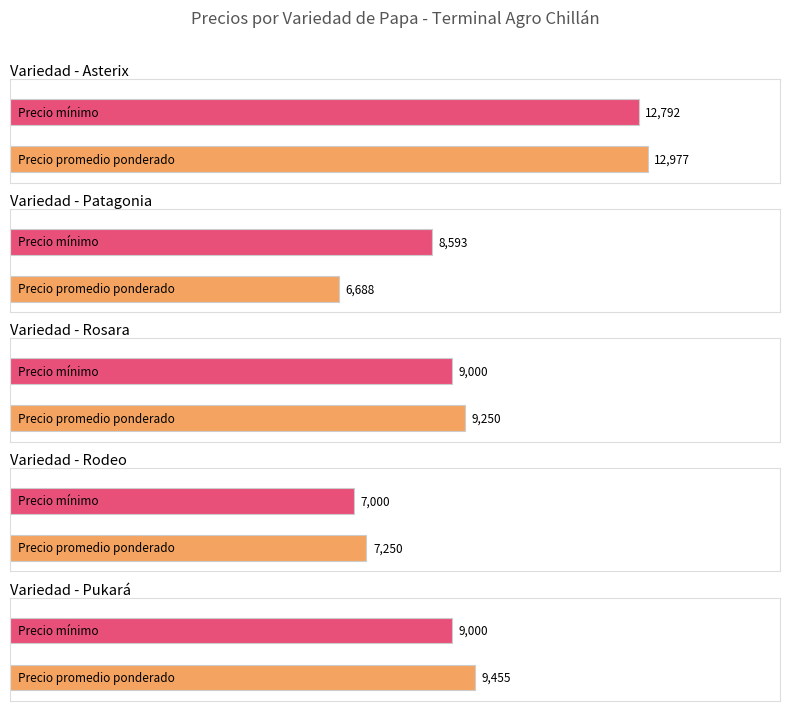

The value of Precio promedio ponderado at Patagonia is 14338. True or false?

False